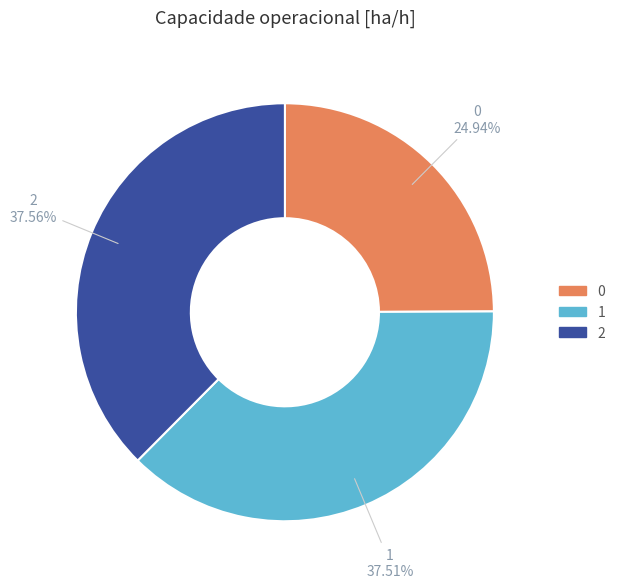

Is the sum of 1 and 2 greater than half?

Yes